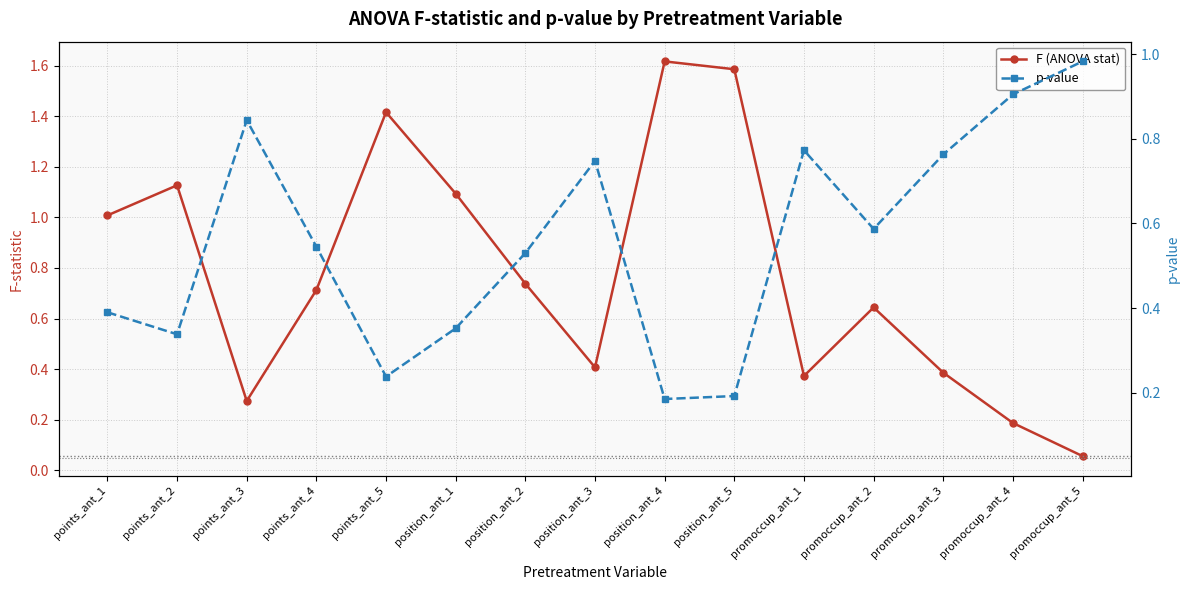

Is it true that p-value equals 0.5 at points_ant_2?

False